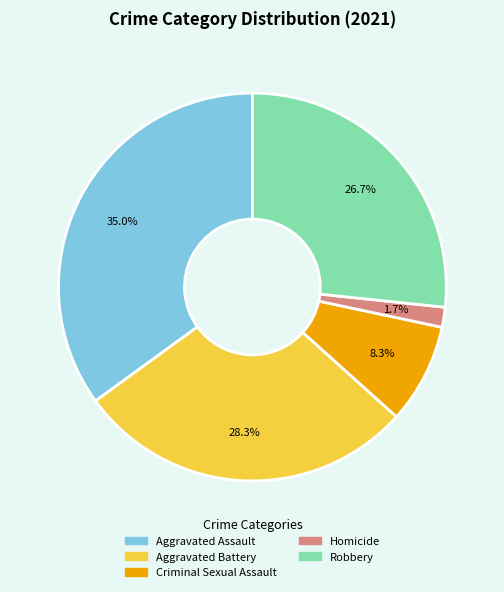

Is there a majority slice in this chart?

No